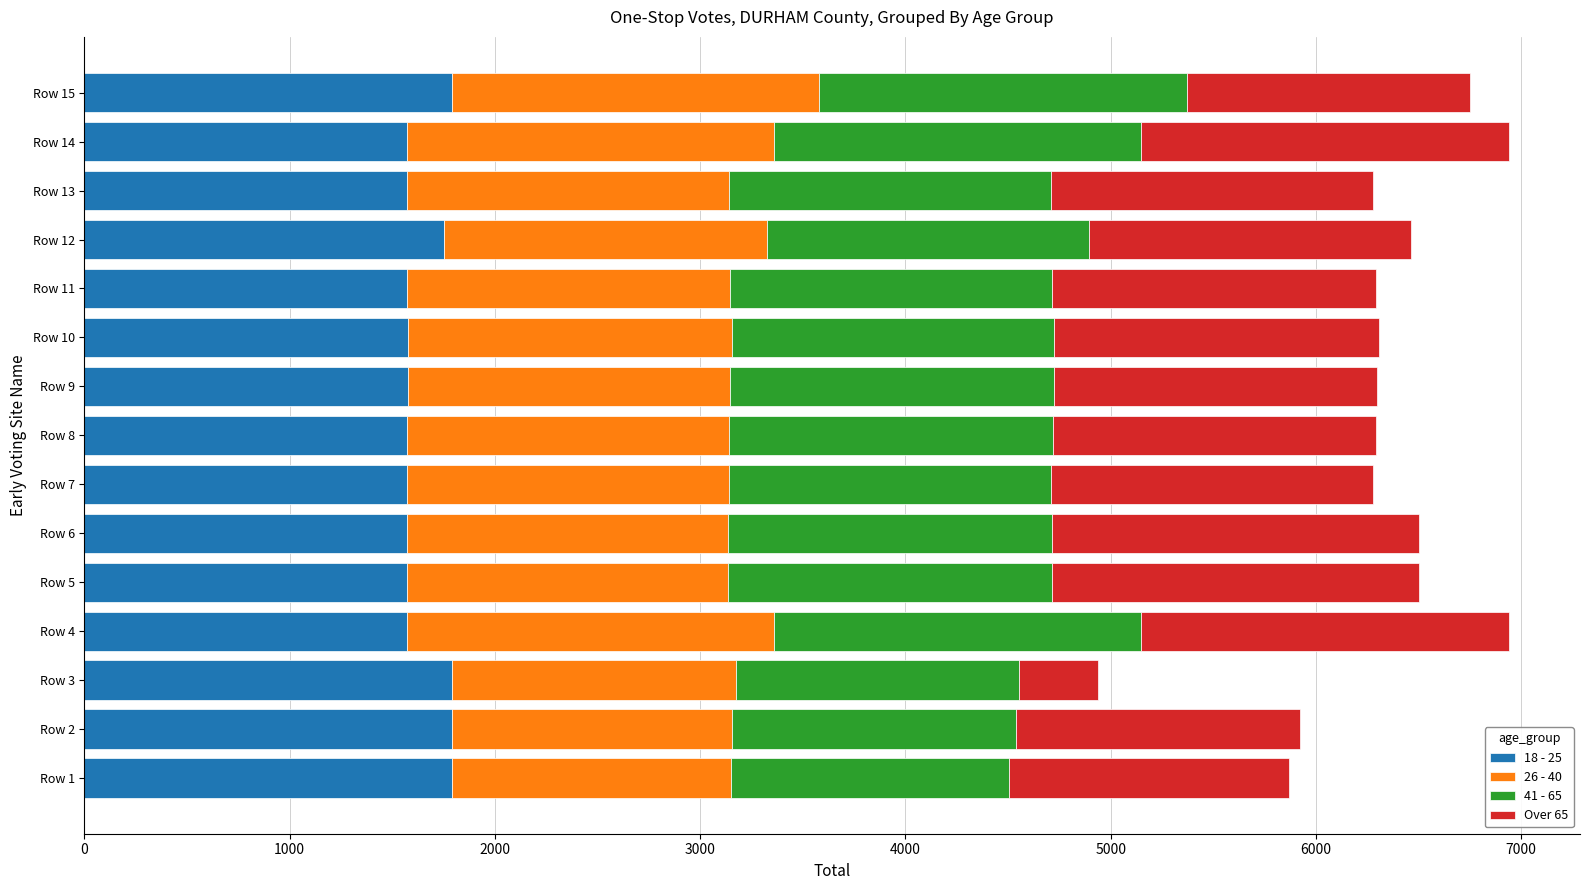

What is the maximum value for 18 - 25?

1791